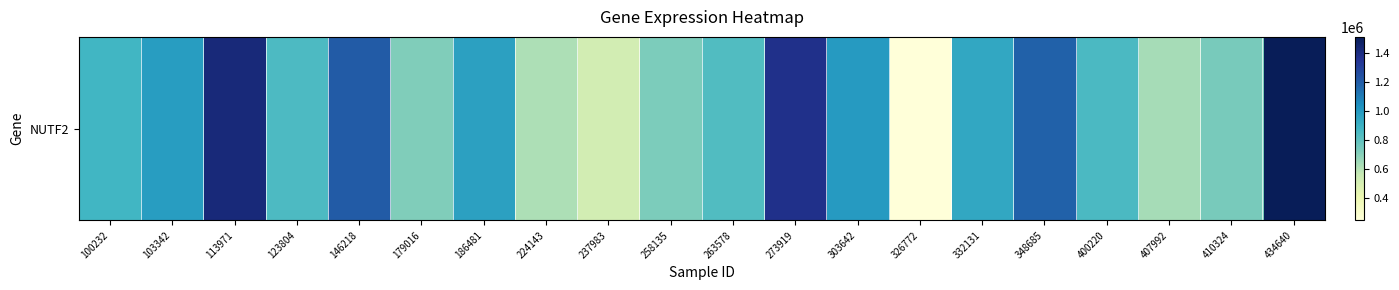

What is the difference between the values at 303642 and 186481?

22234